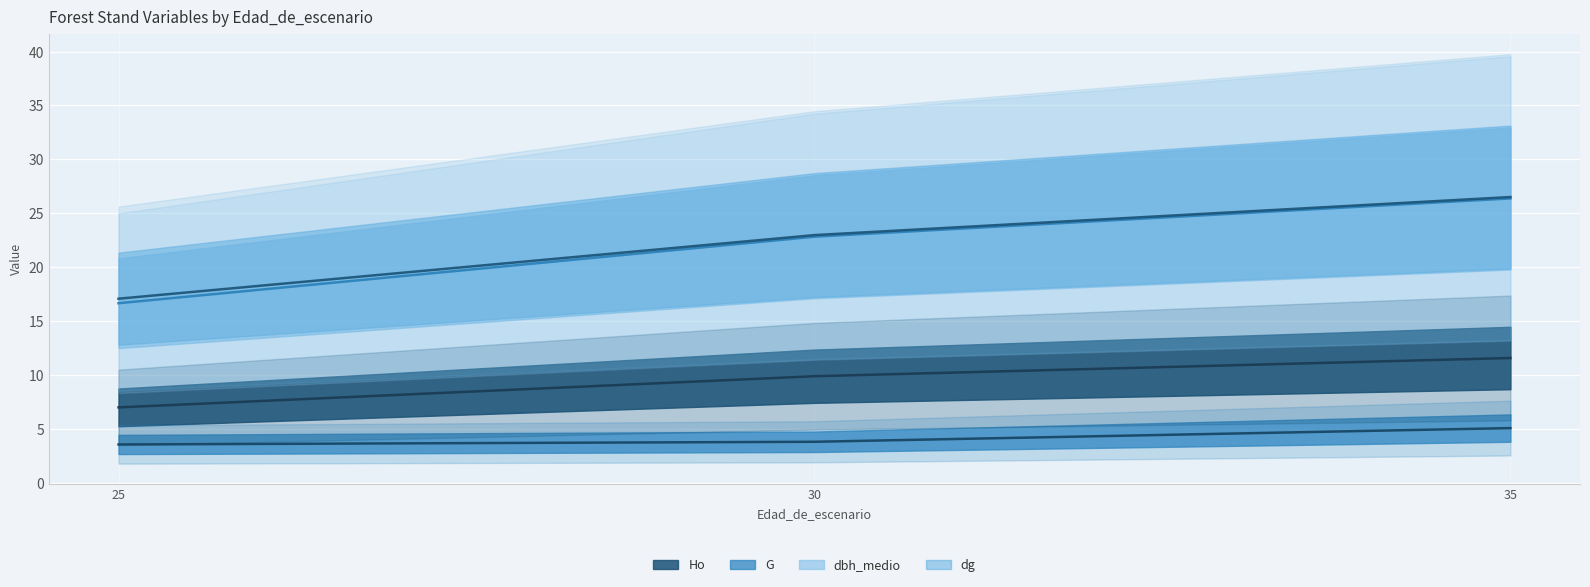

True or false: Ho has a value of 14.8 at 30.

False